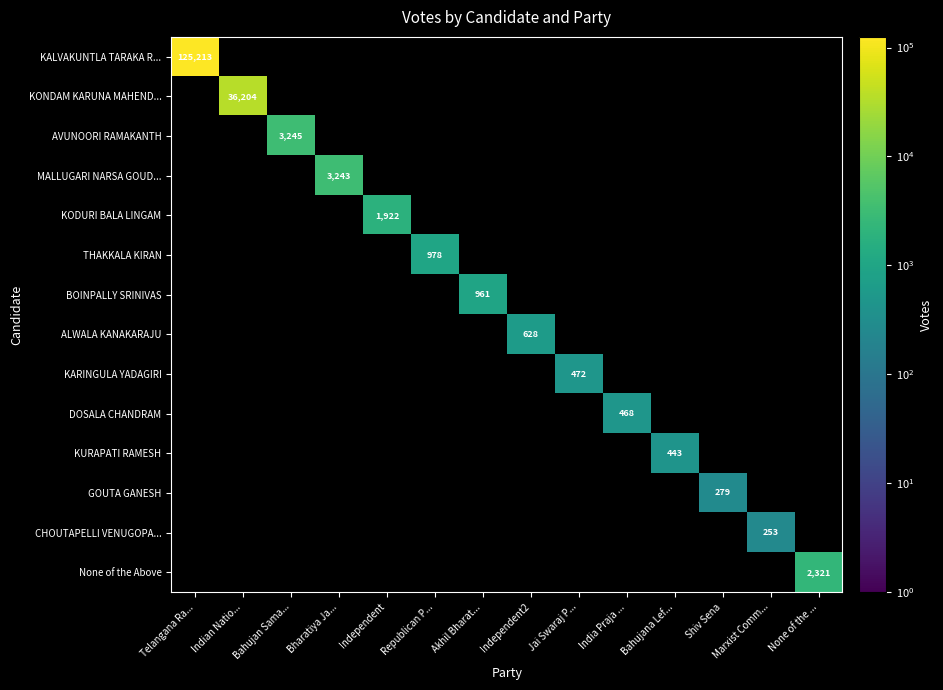

Count the number of categories in the chart.

14